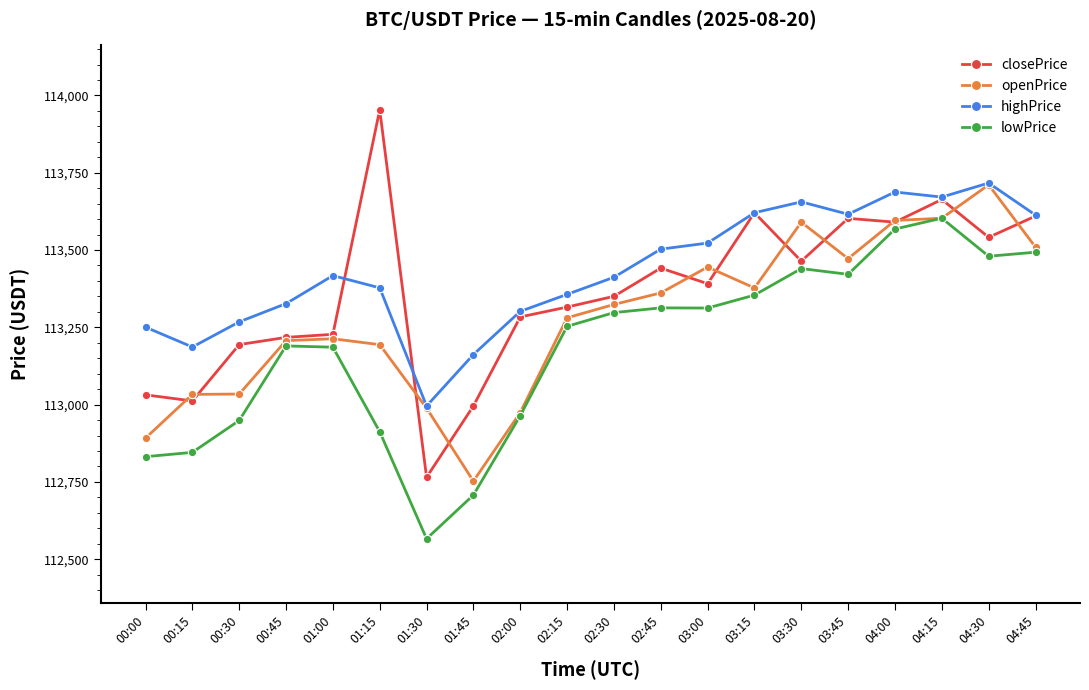

What is the label of the 5th point from the left?

01:00